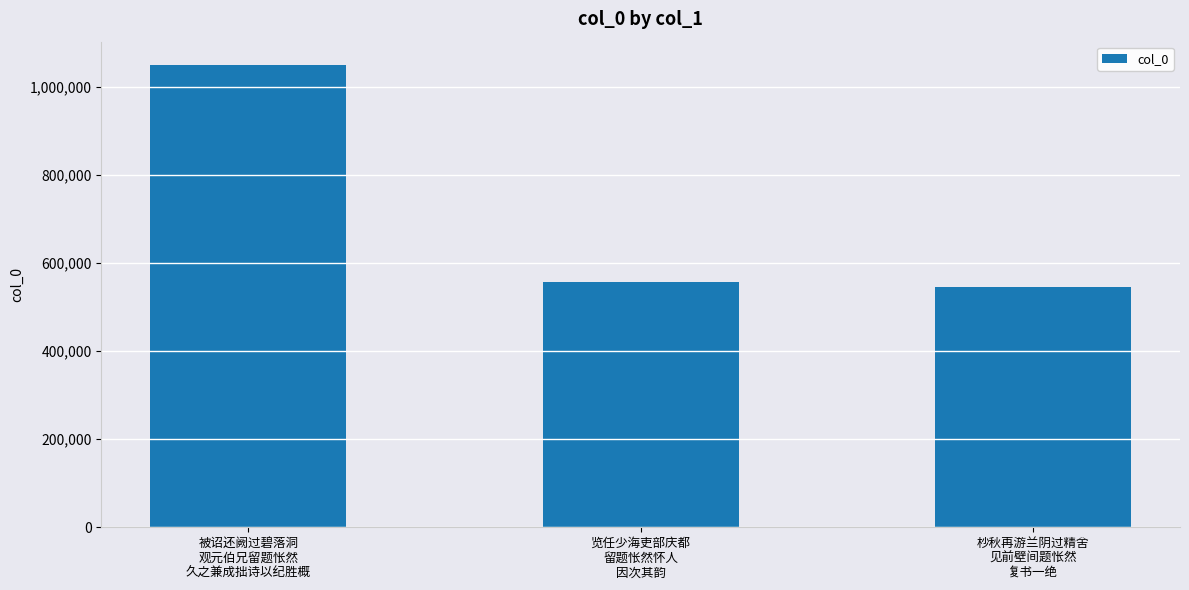

The value at 被诏还阙过碧落洞
观元伯兄留题怅然
久之兼成拙诗以纪胜概 is 1049691. True or false?

True